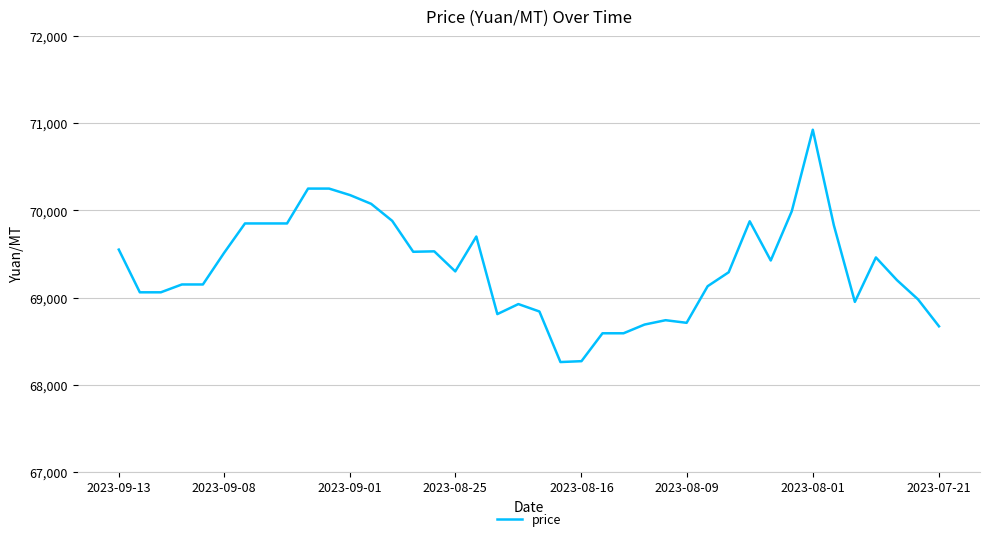

What is the minimum value shown in the chart?

68260